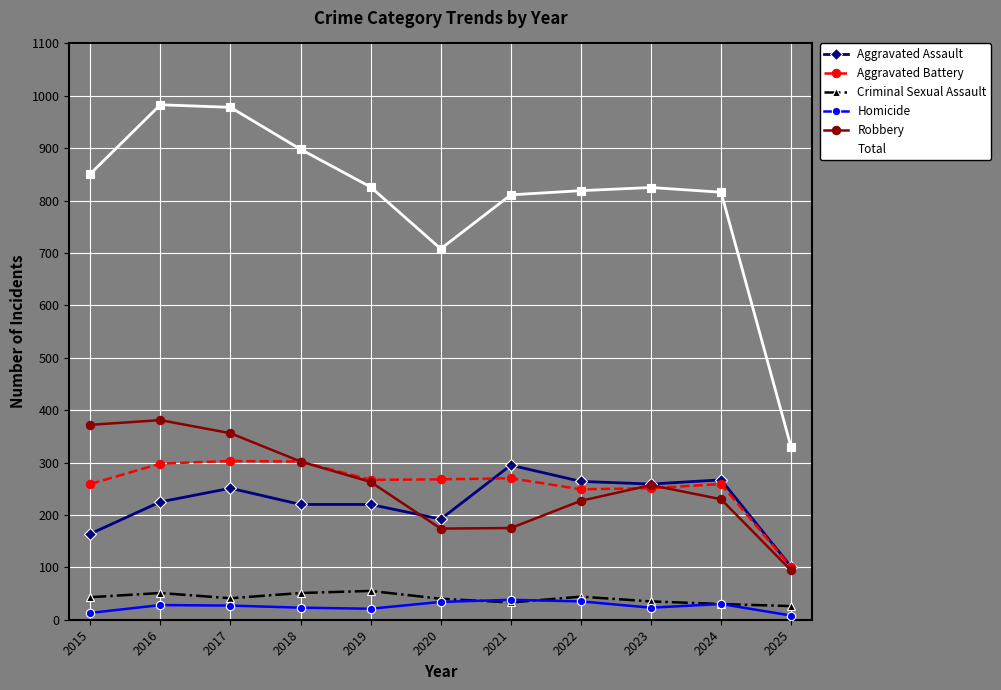

In Total, how many points are higher than both neighbors (excluding endpoints)?

2